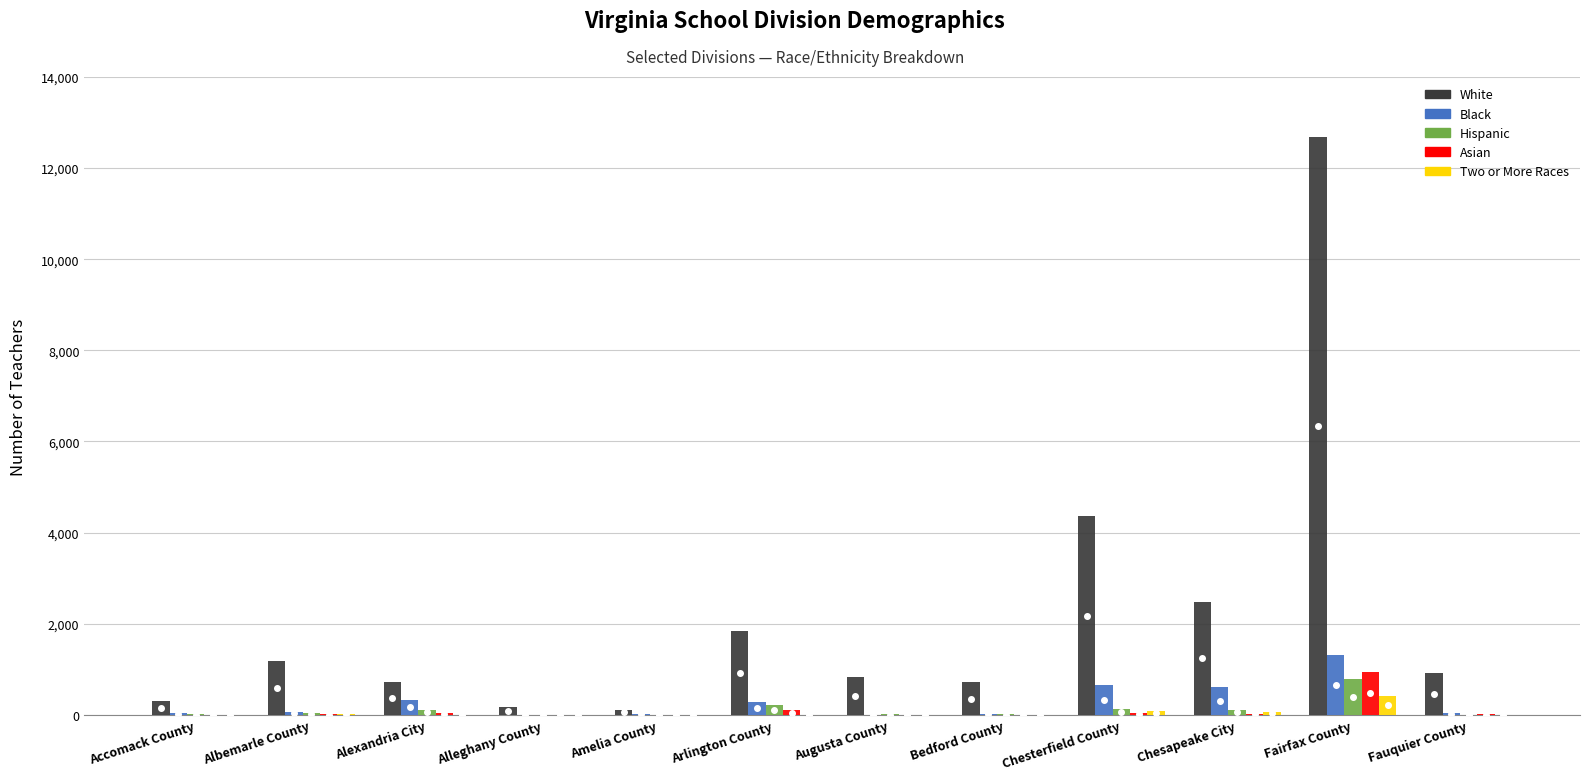

What is the sum of all Two or More Races values?

594